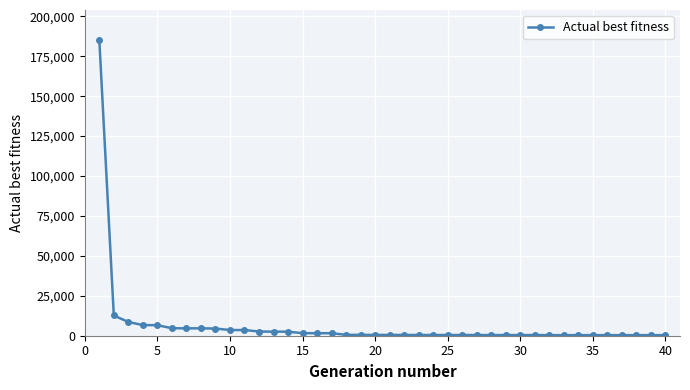

Count the number of categories in the chart.

40